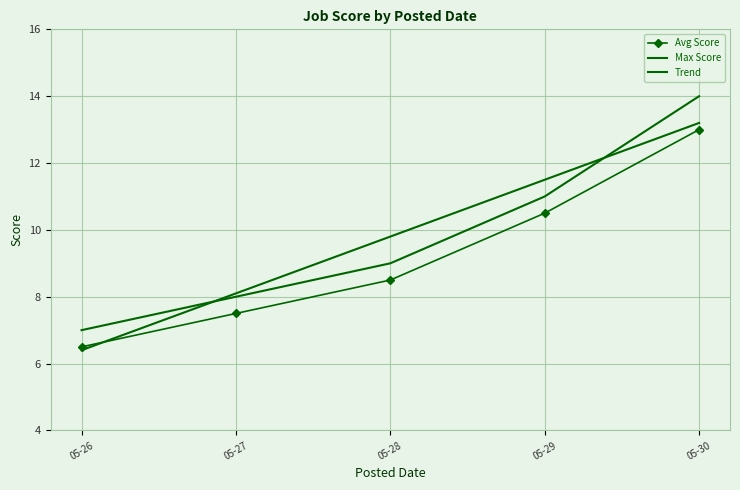

What is the maximum value shown in the chart?

14.0